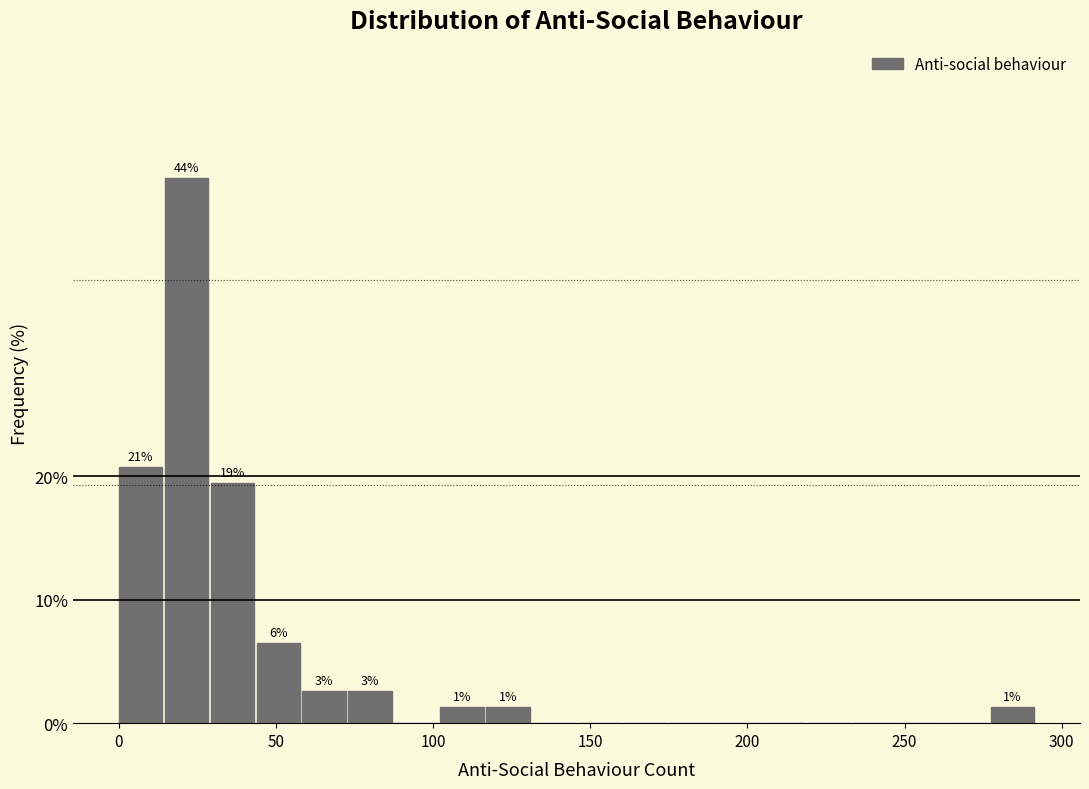

Read against the x-axis, roughly where is the centre of the tallest bar?

20